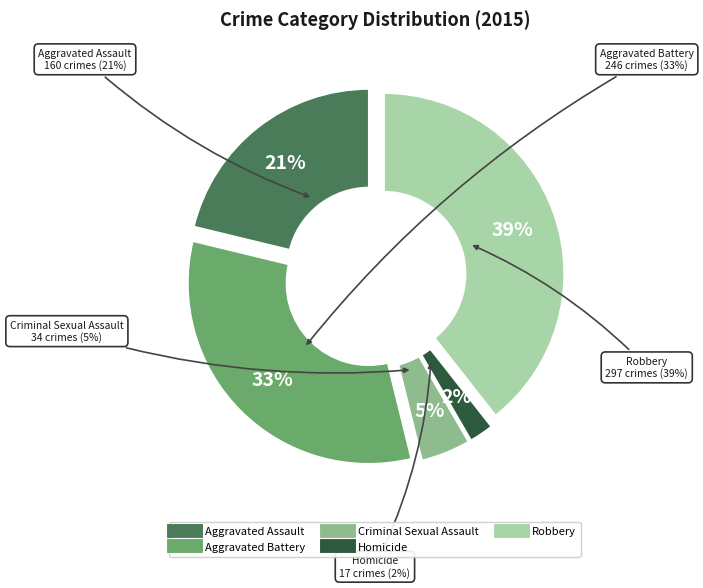

What is the total percentage of Robbery and Criminal Sexual Assault?

43.9%